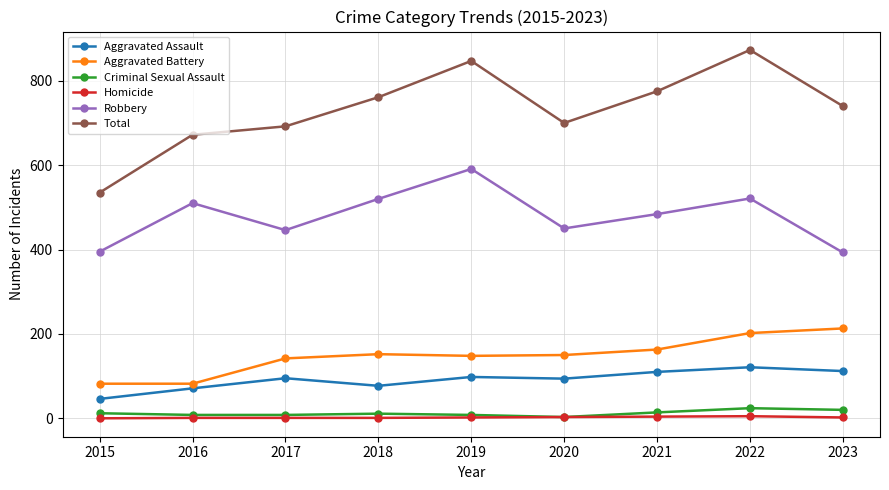

Is the value of Criminal Sexual Assault at 2023 greater than the value of Robbery at 2018?

No